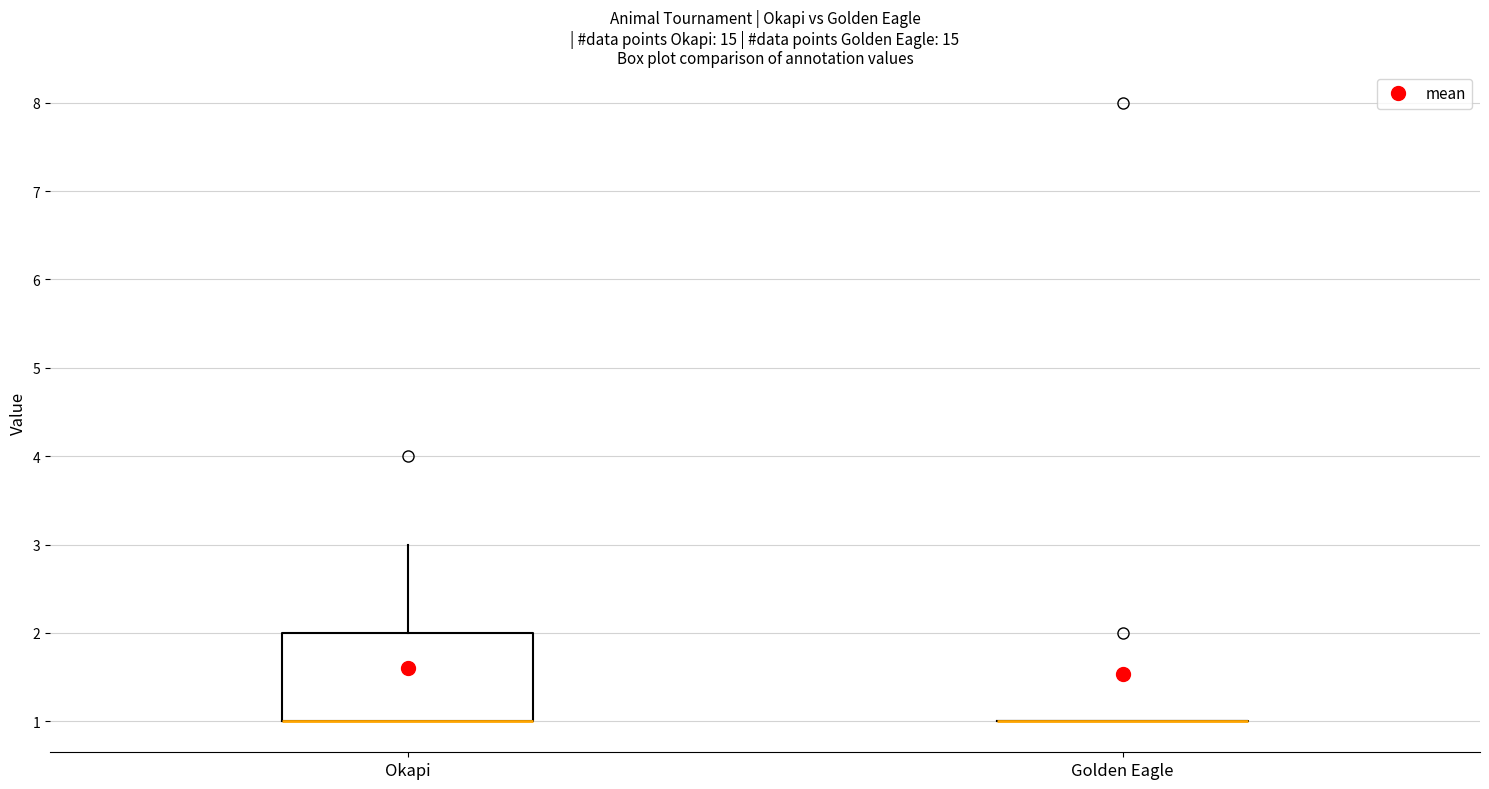

Comparing the boxes themselves (not the whiskers), which one is the tallest?

Okapi